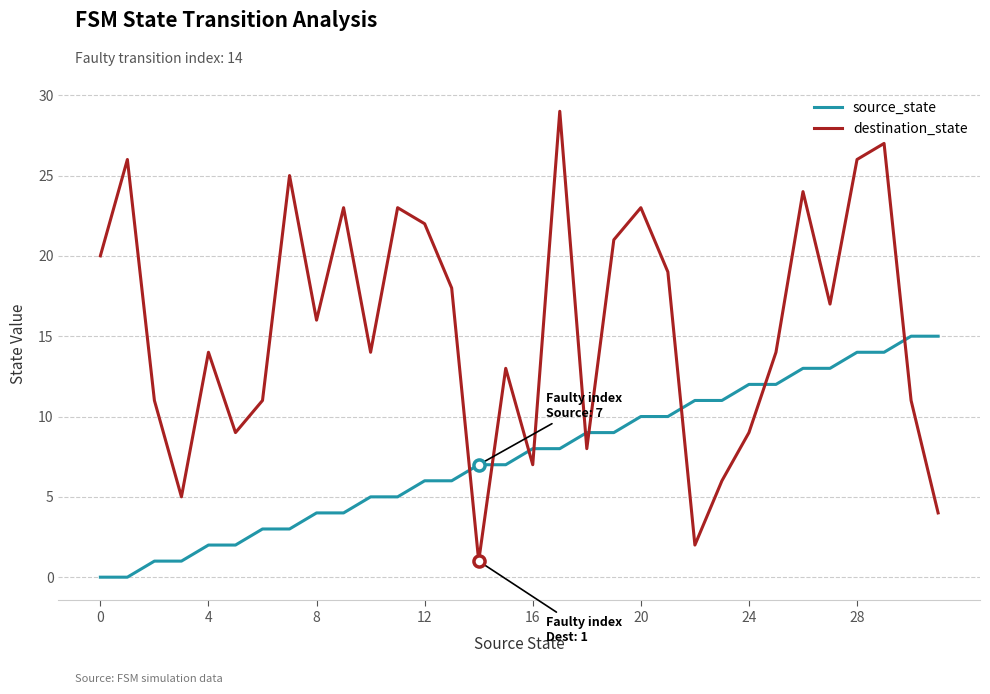

Rank the series by their maximum value, from highest to lowest.

destination_state, source_state